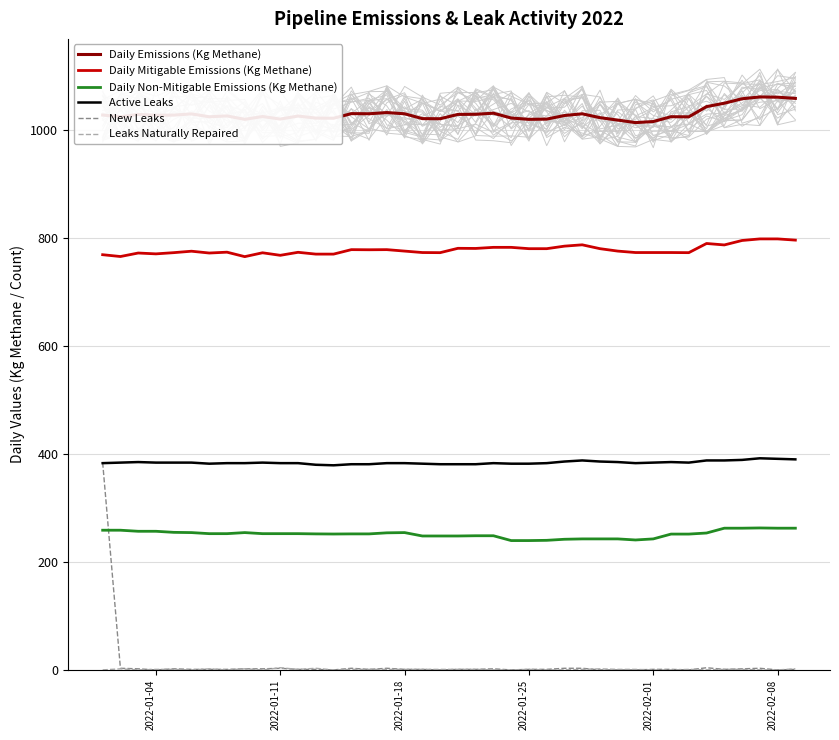

True or false: Daily Emissions (Kg Methane) and Daily Mitigable Emissions (Kg Methane) cross at least once.

False